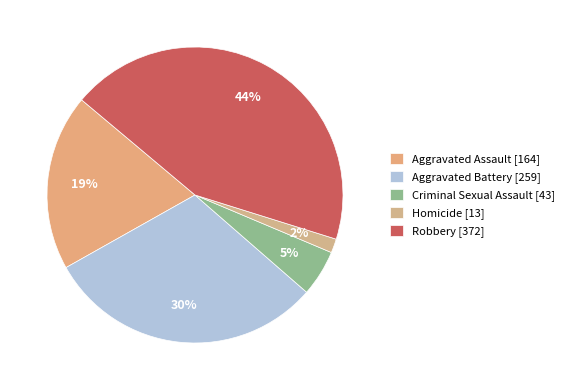

To the nearest percent, what is the difference between the Homicide and Criminal Sexual Assault slice percentages?

4%